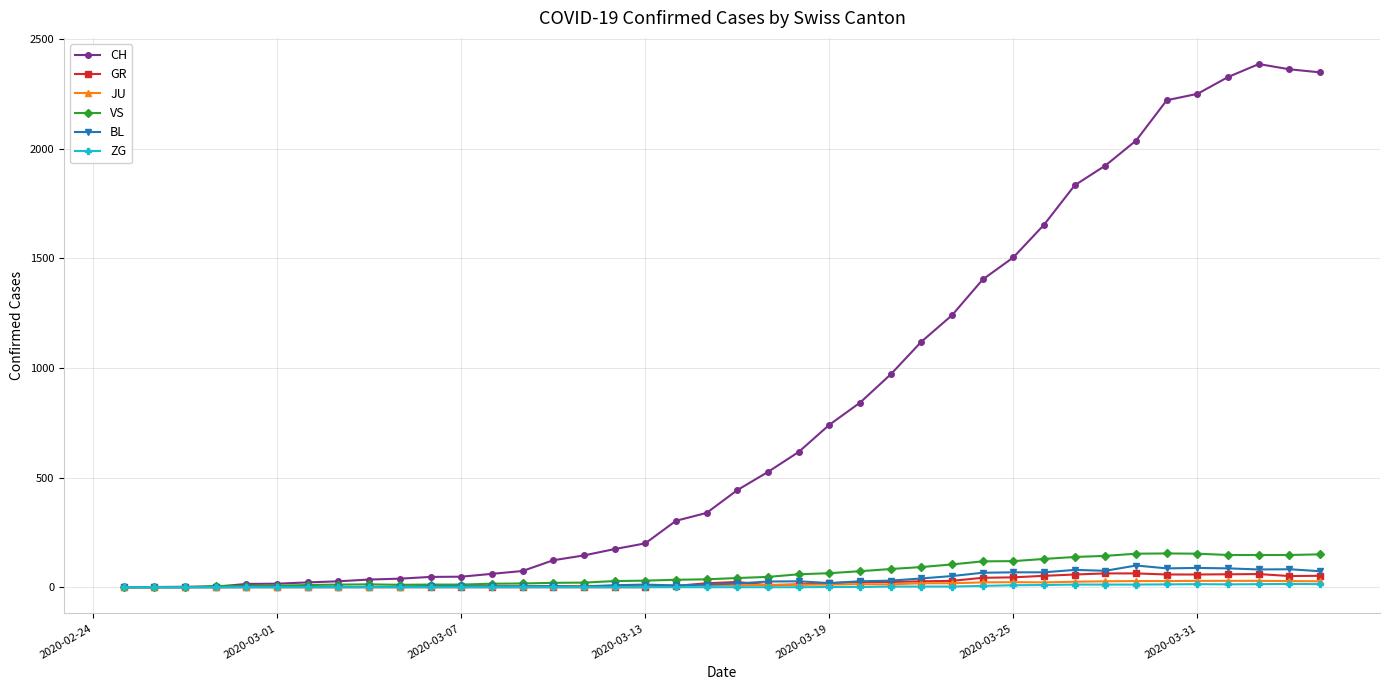

What are all the series names shown in the legend?

CH, GR, JU, VS, BL, ZG